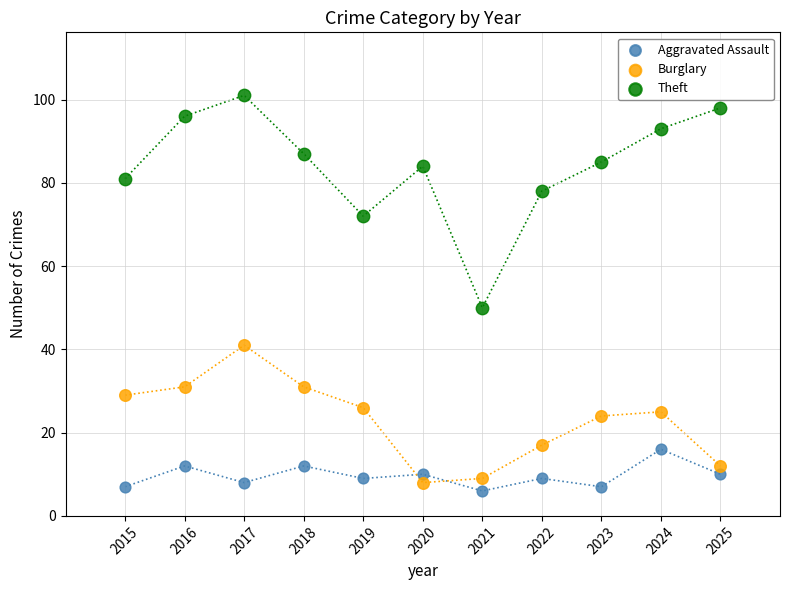

Across all data points, what is the range of X values (max minus min)?

10